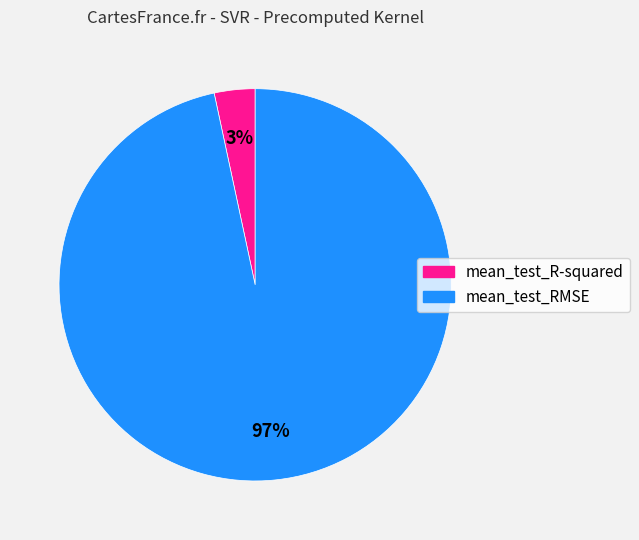

To the nearest percent, what is the average slice percentage?

50%